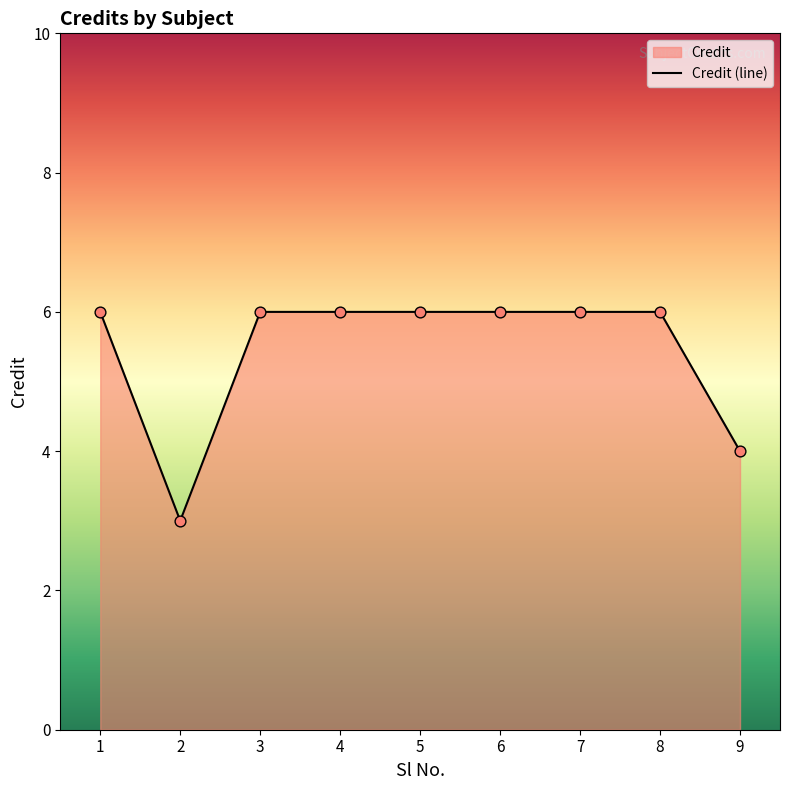

Approximately how many times larger is the value at 1 compared to 6?

1.0